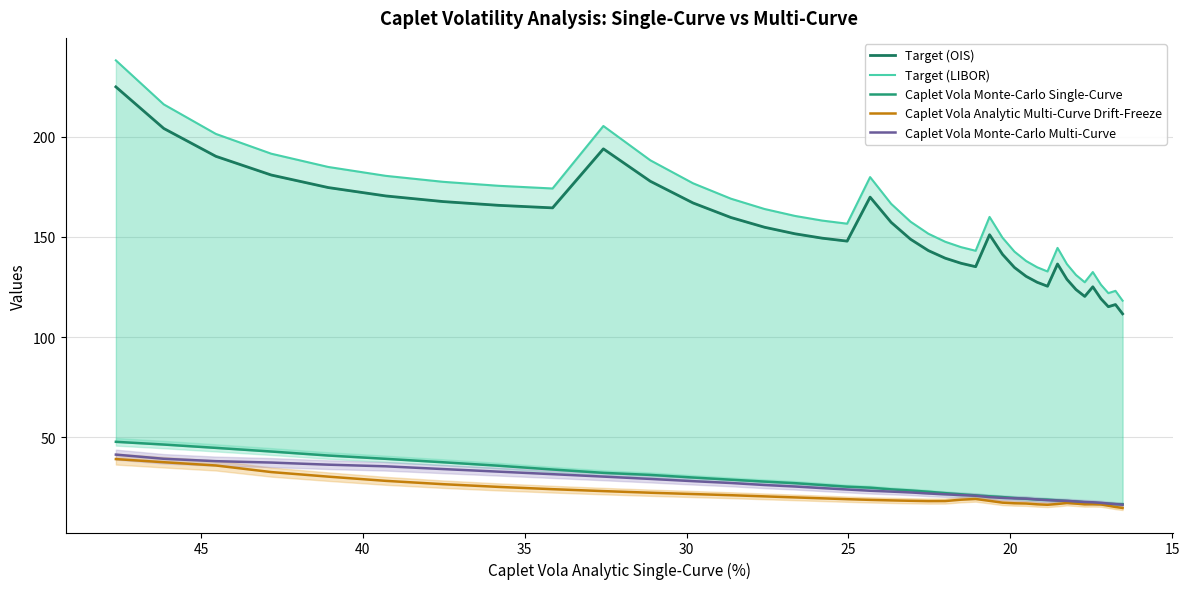

What is the maximum value shown in the chart?

238.1